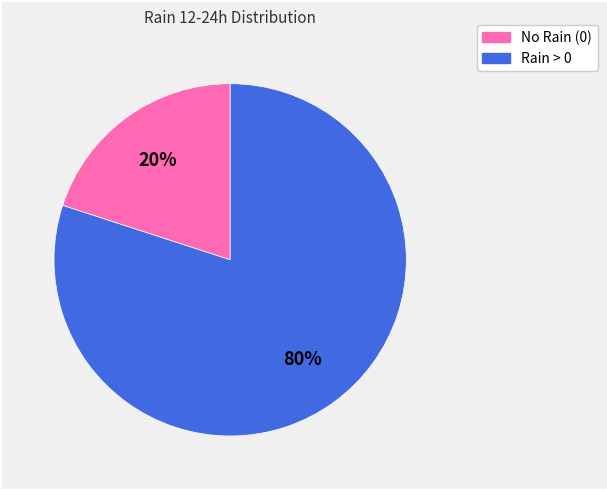

To the nearest percent, what is the average slice percentage?

50%